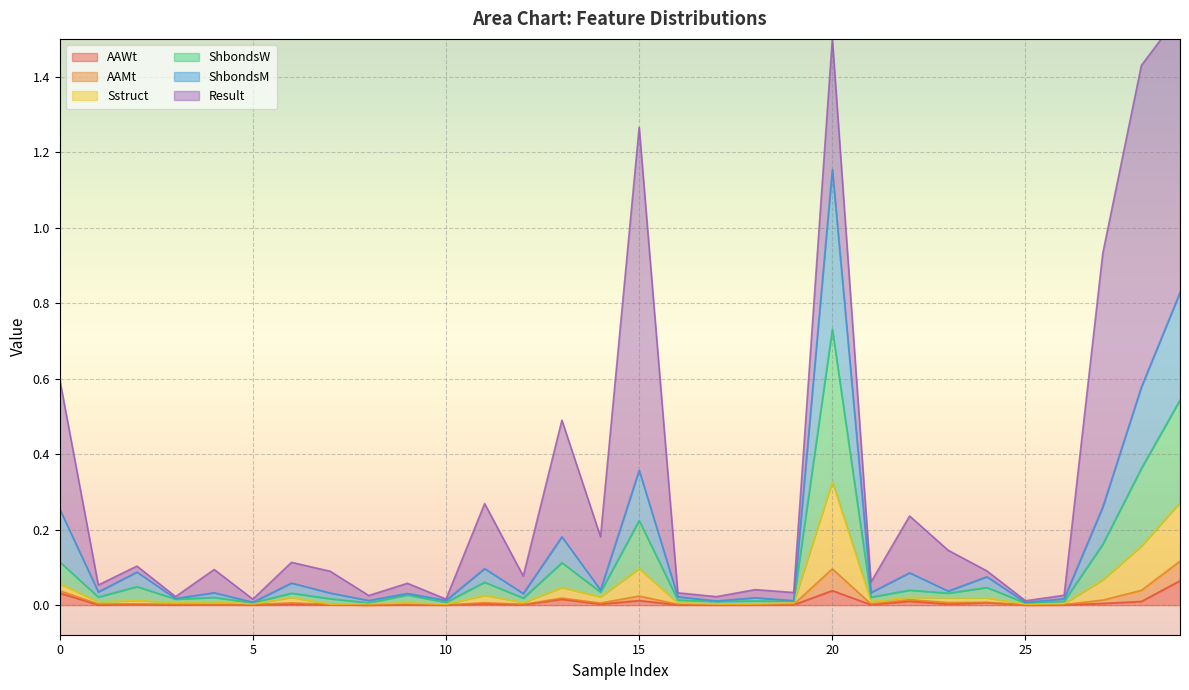

True or false: AAWt has a value of 0.0 at 5.

True